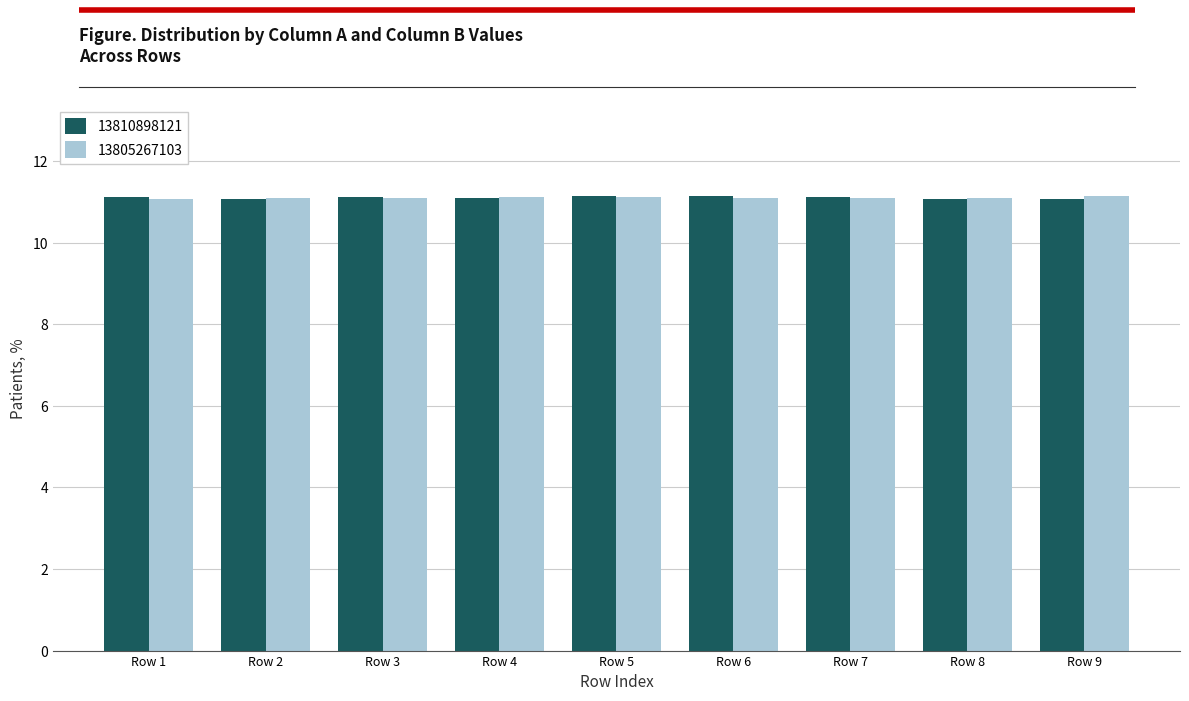

What is the smallest value displayed?

11.1